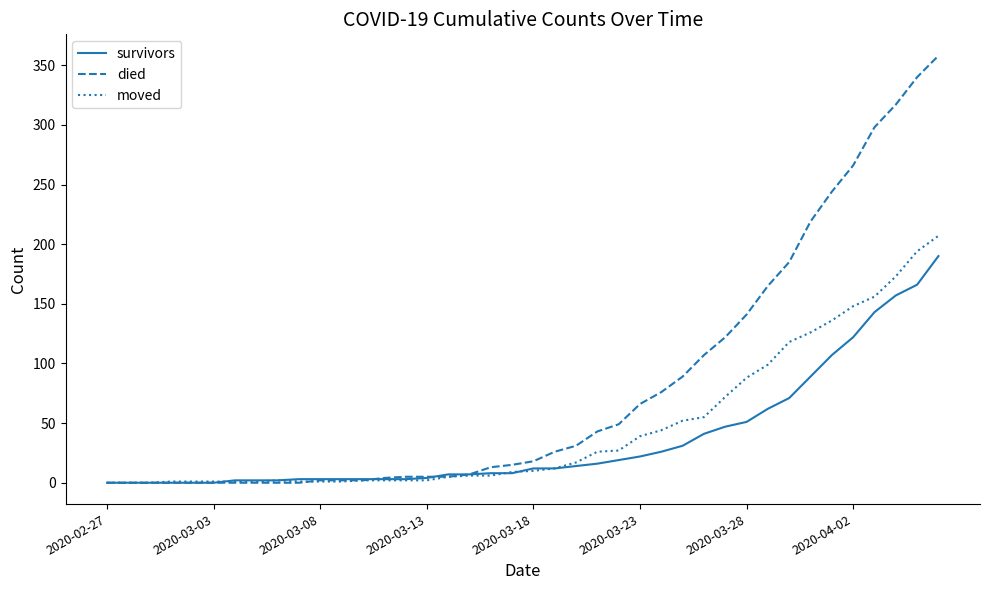

Which series has the largest range (max minus min)?

died